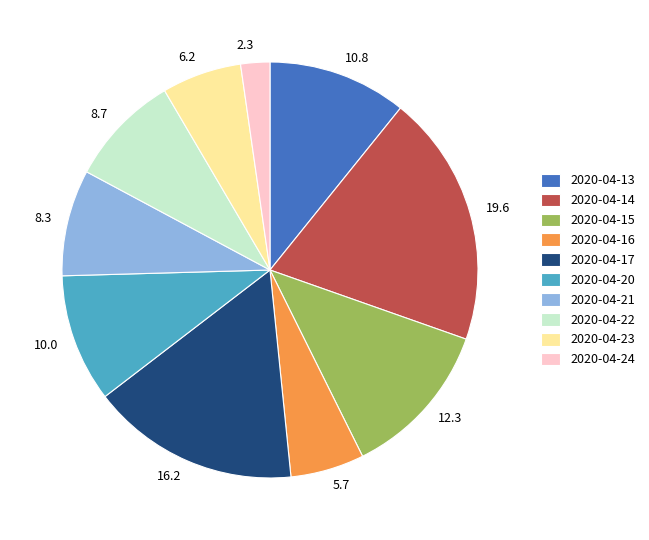

Is there a majority slice in this chart?

No